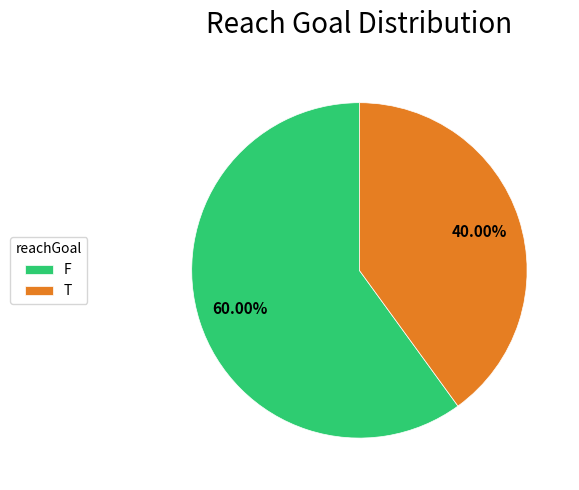

Approximately how many times larger is the value at F compared to T?

1.5